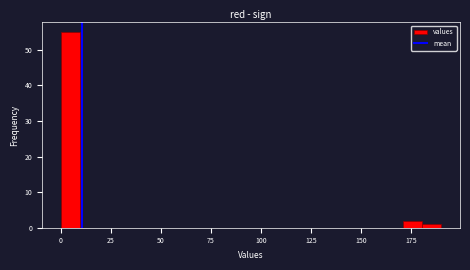

Around what value on the x-axis is the tallest bar? Give the approximate position of its centre, as read against the axis.

5